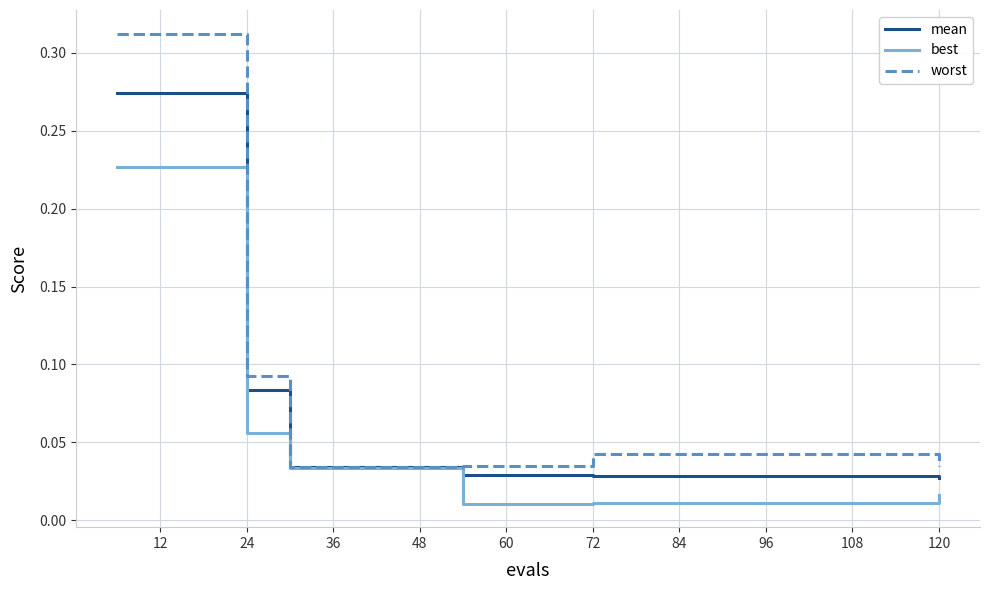

List the series in order of their overall mean, lowest first.

best, mean, worst